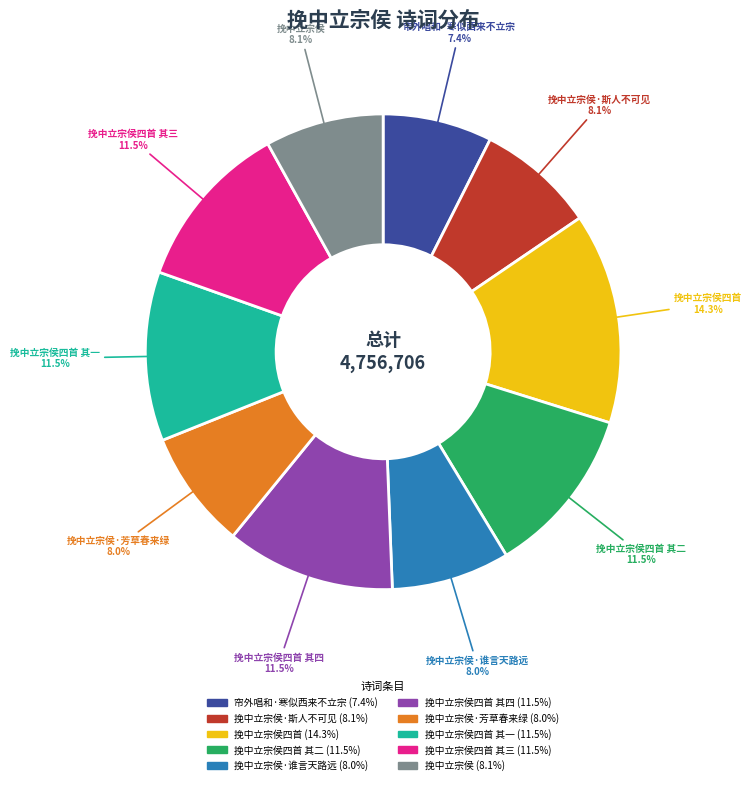

Do 挽中立宗侯四首 and 挽中立宗侯四首 其二 together represent more than half of the pie?

No